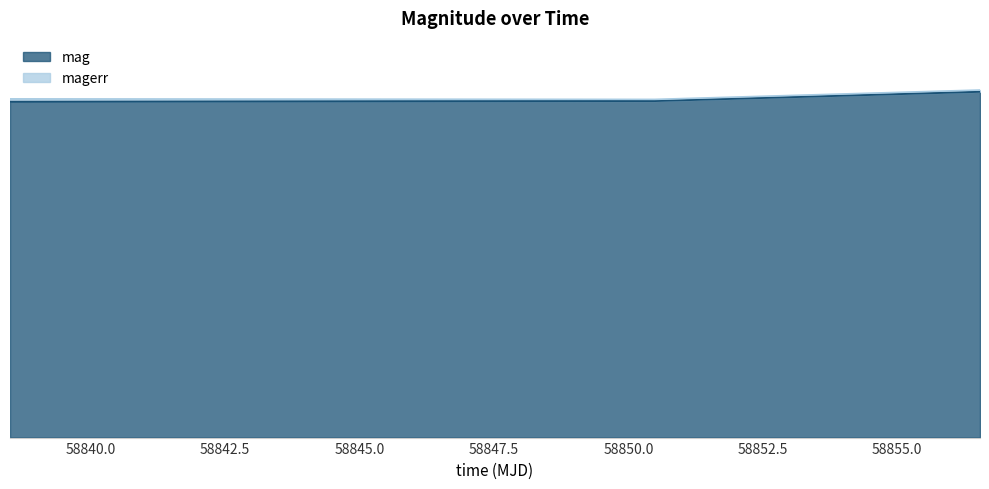

Is it true that the value at 58838.49859949993 is 24.9?

False